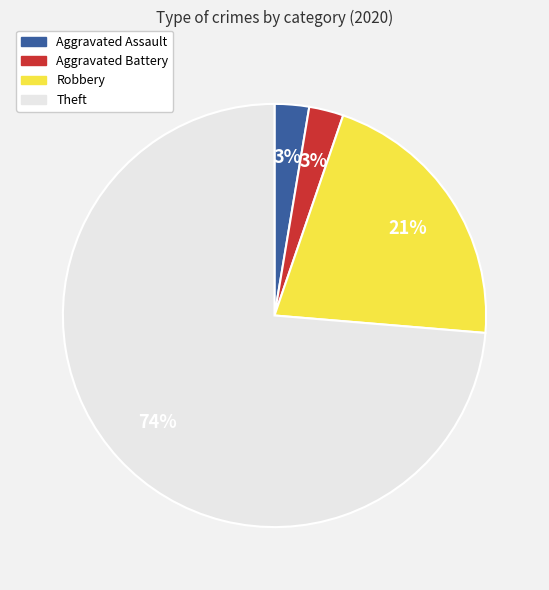

Which category has the biggest portion of the pie?

Theft